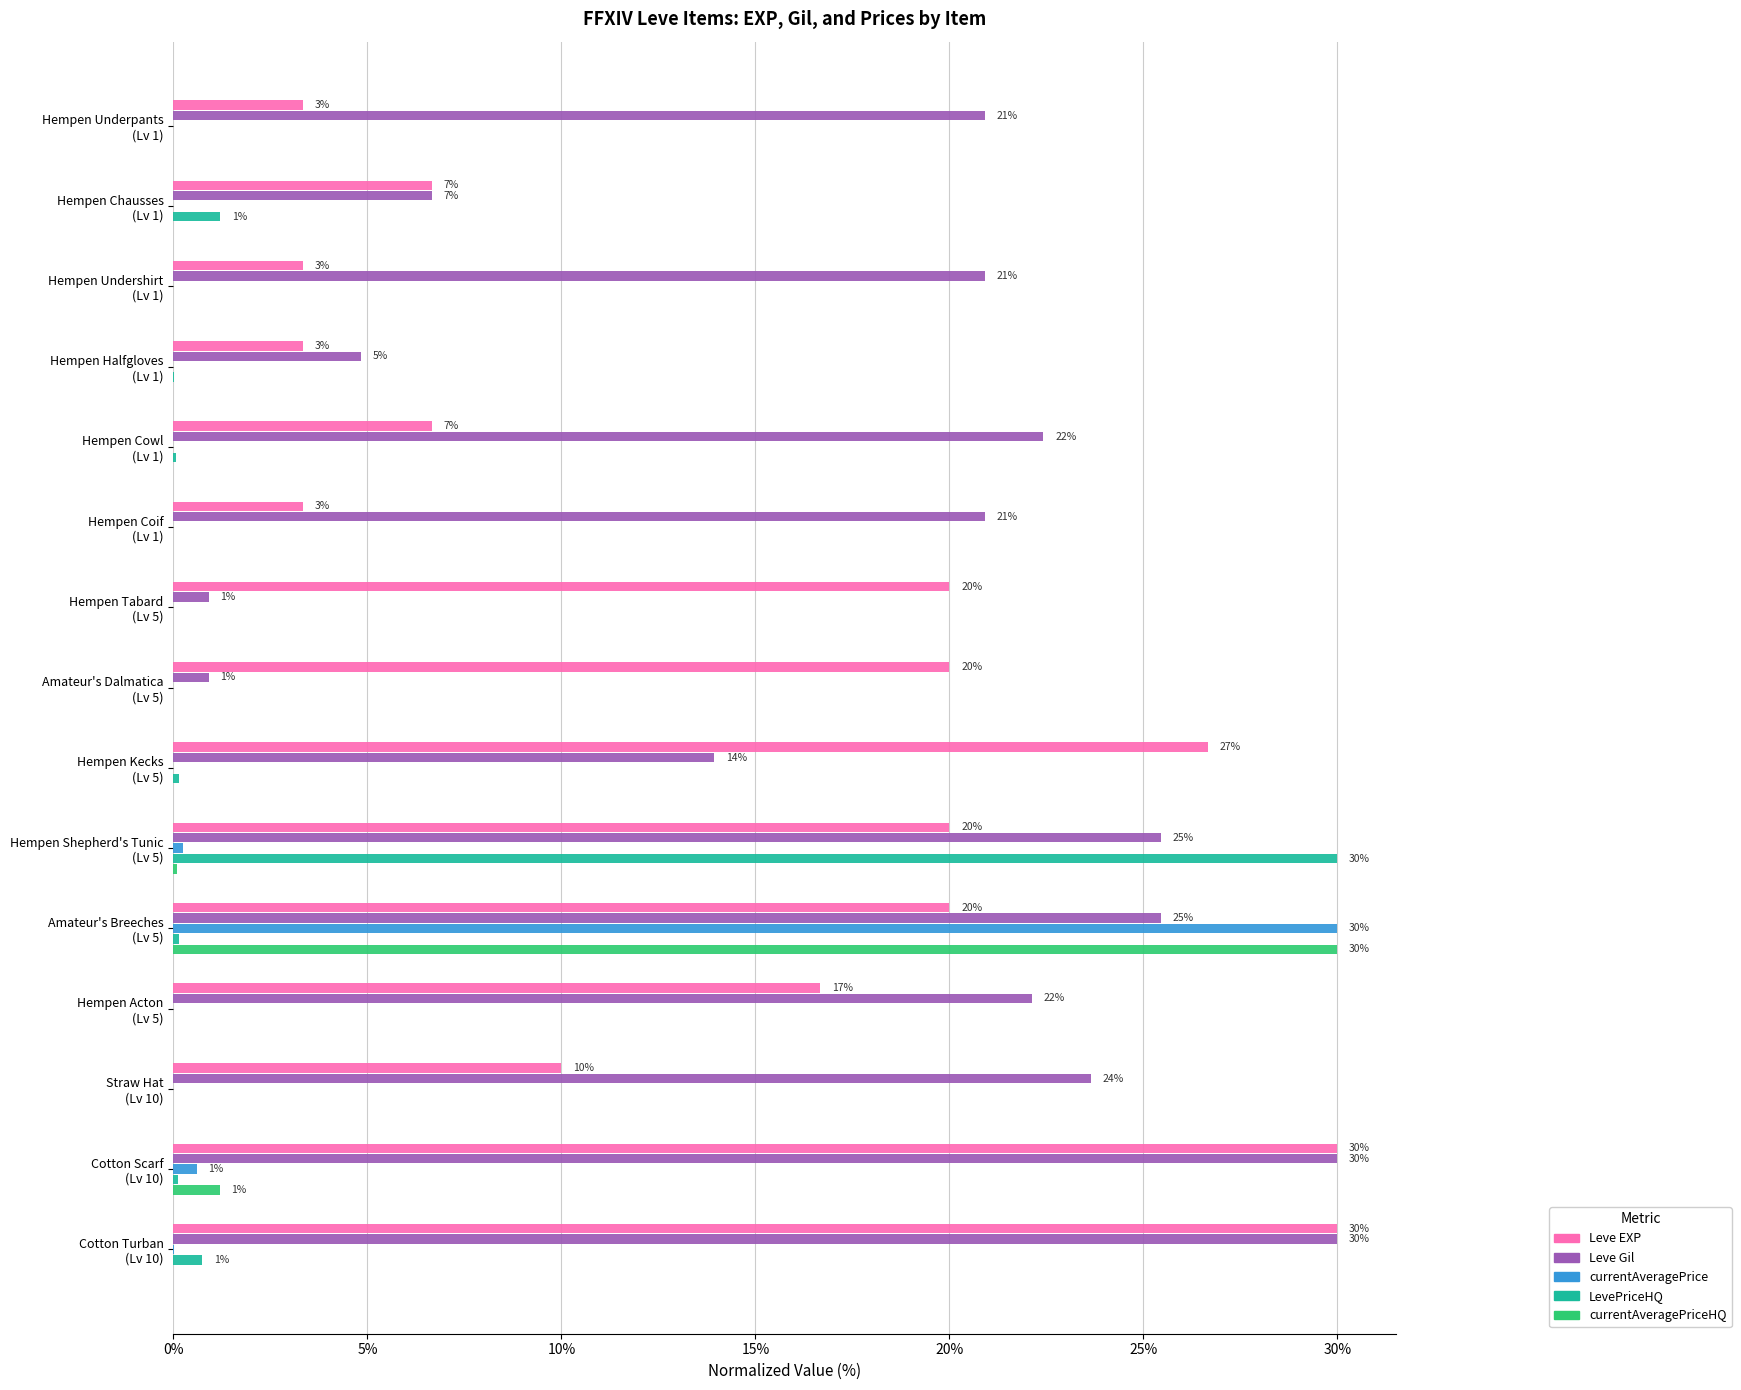

Which series has the largest total across all categories?

Leve Gil